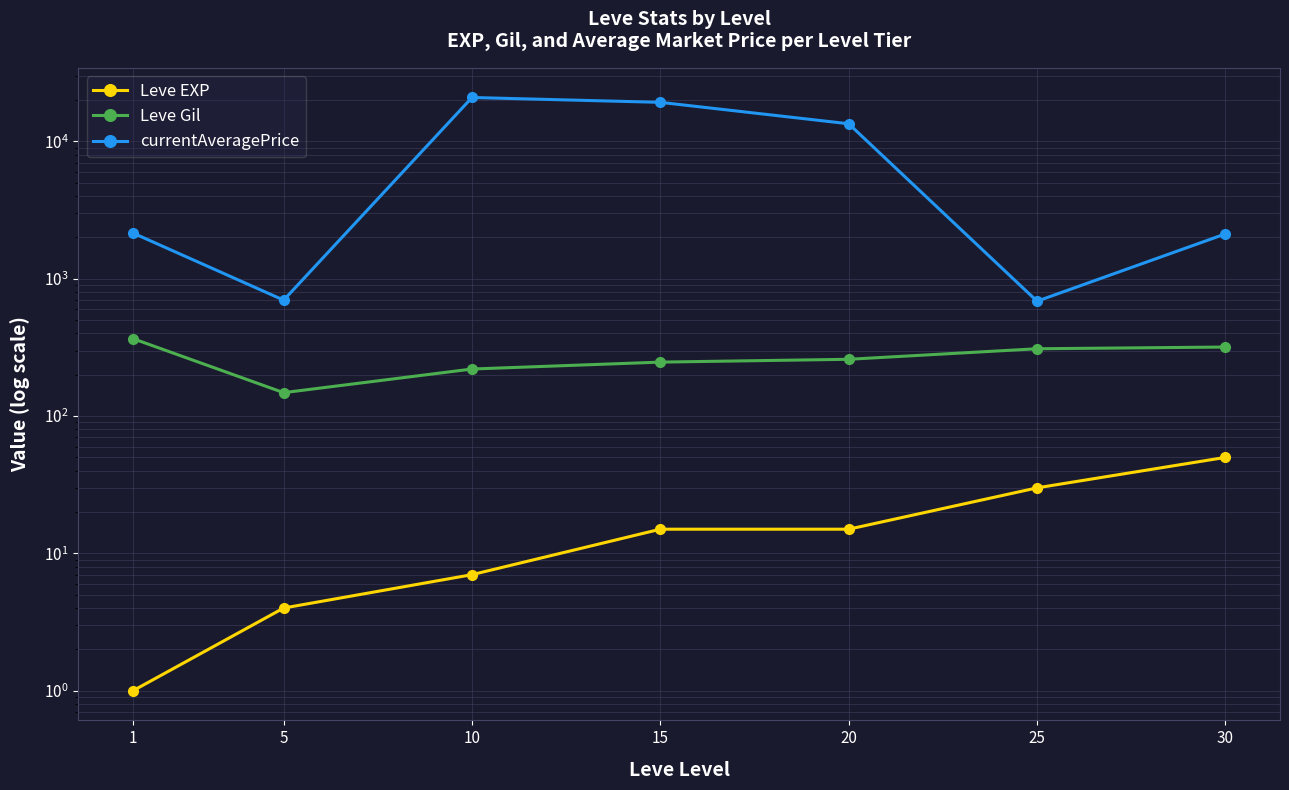

At which category does the chart reach its peak across all series?

10